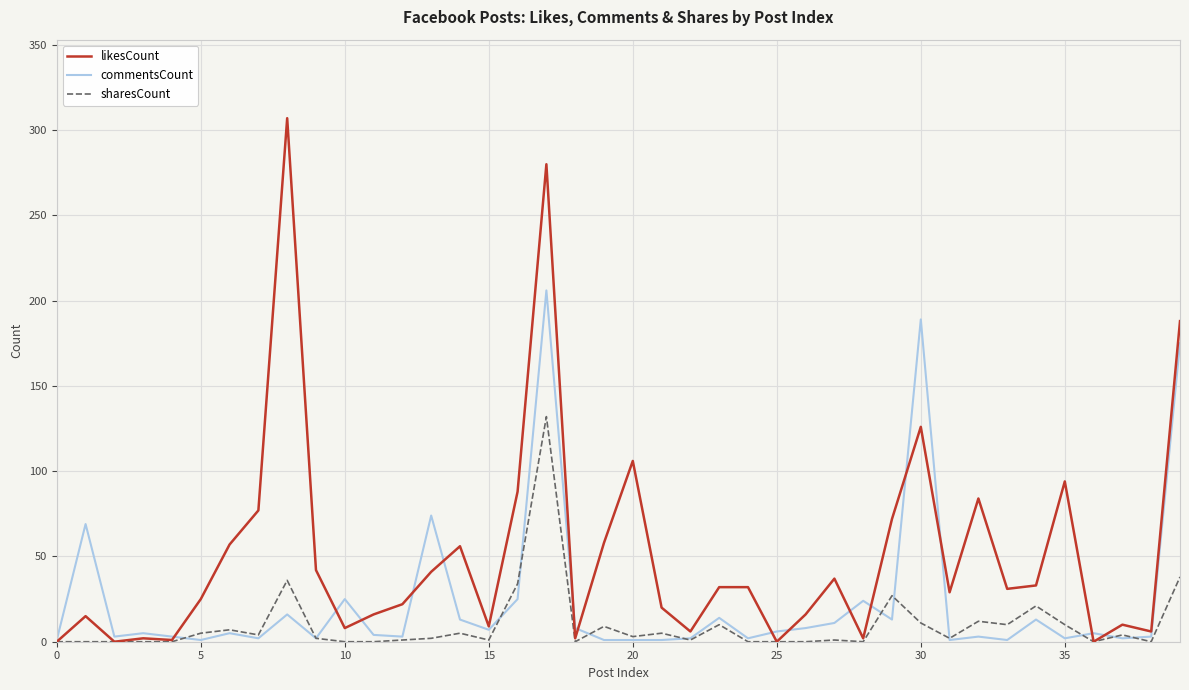

Which series has the largest total across all categories?

likesCount